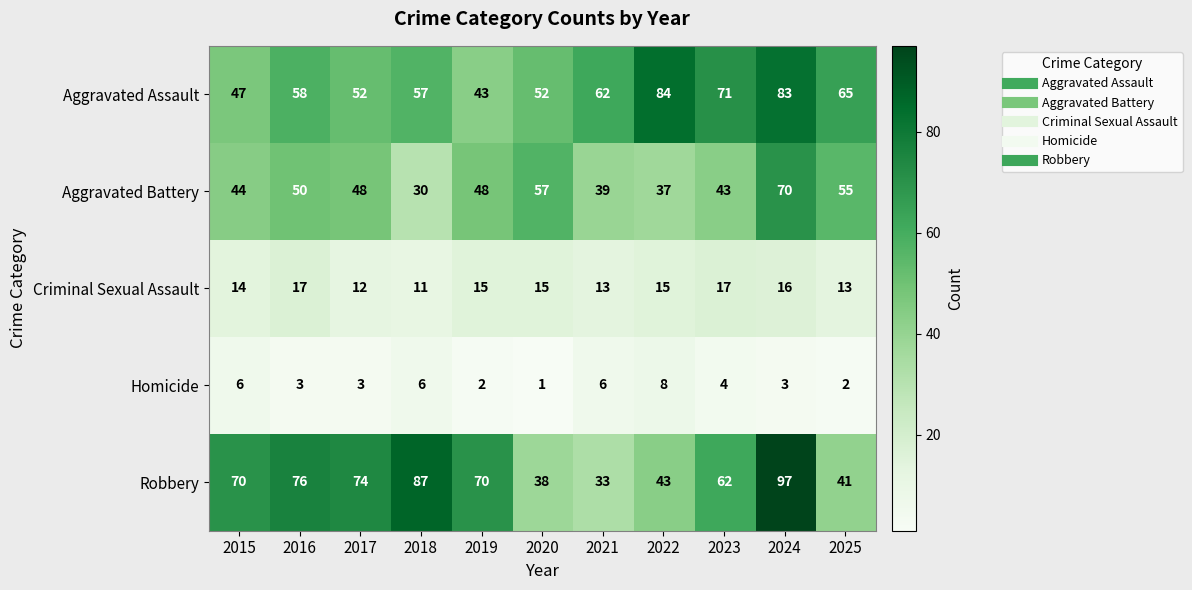

Count the number of categories in the chart.

11